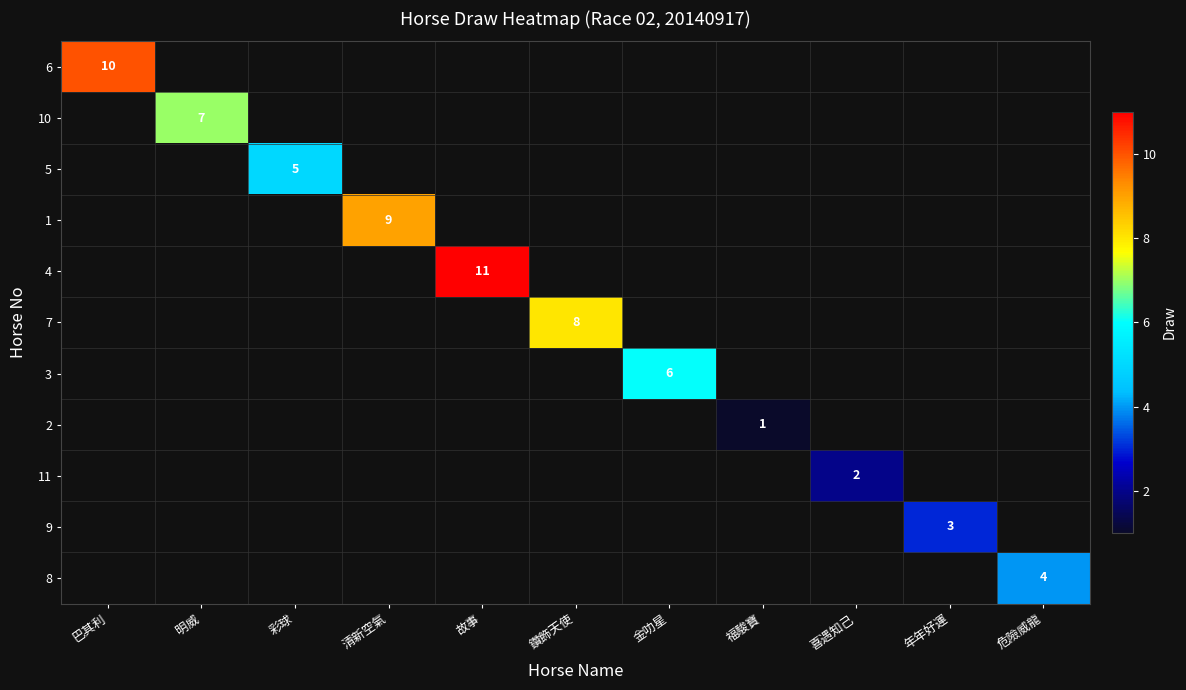

True or false: 1 has a value of 9 at 清新空氣.

True